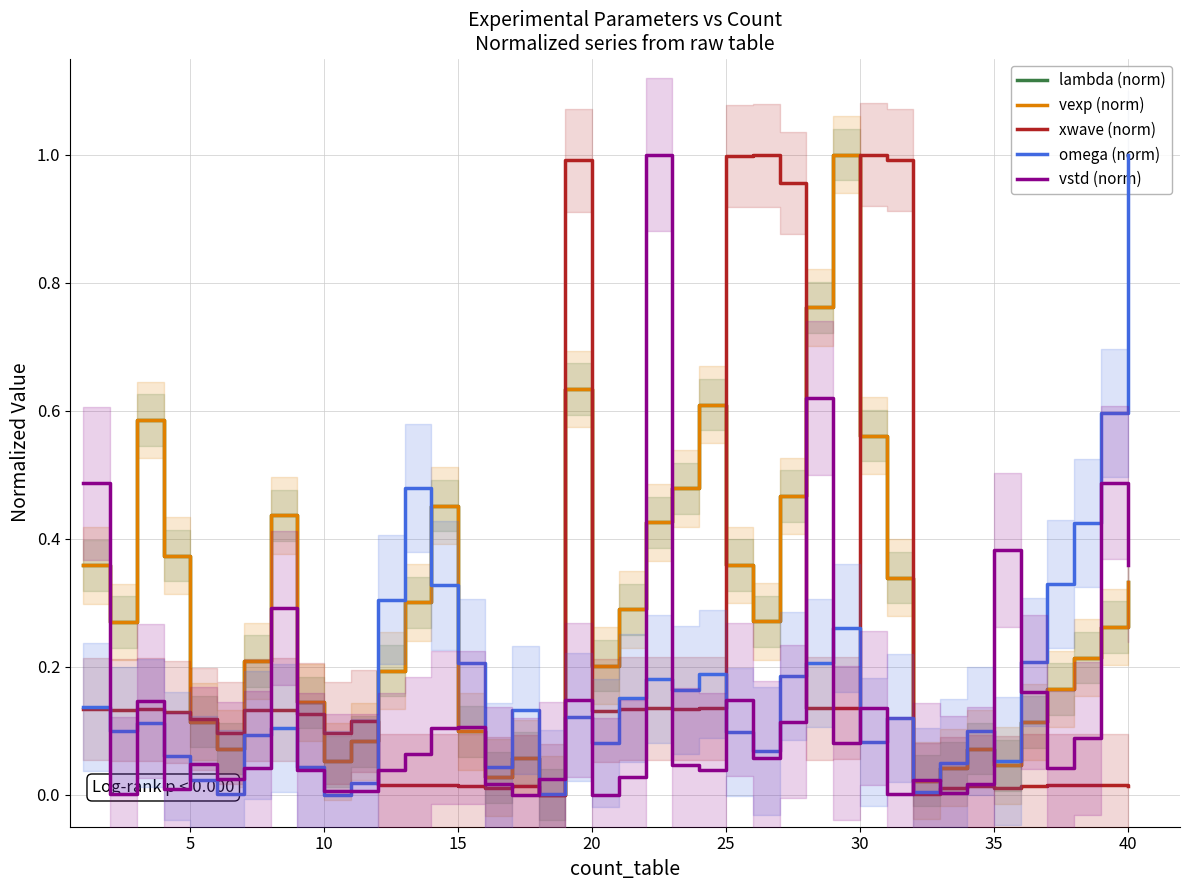

What are all the series names shown in the legend?

lambda (norm), vexp (norm), xwave (norm), omega (norm), vstd (norm)